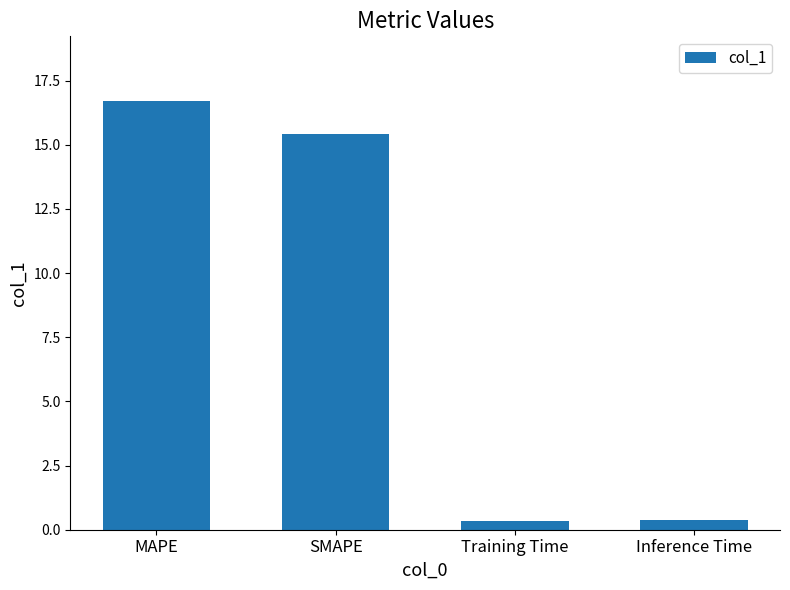

What is the value of the 2nd bar from the left?

15.4